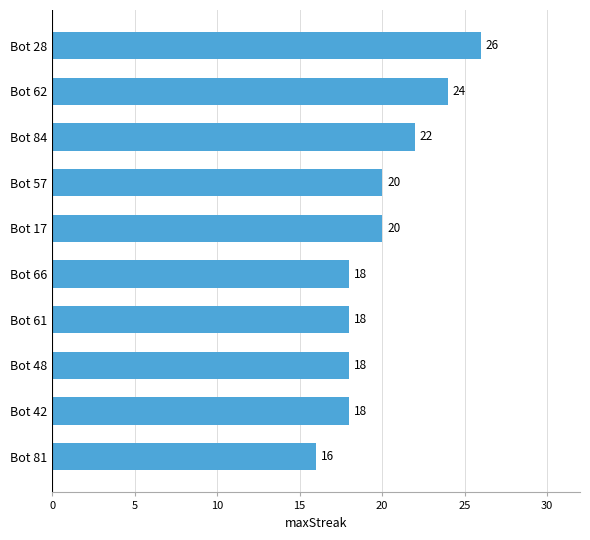

At which category does the chart reach its minimum across all series?

Bot 81